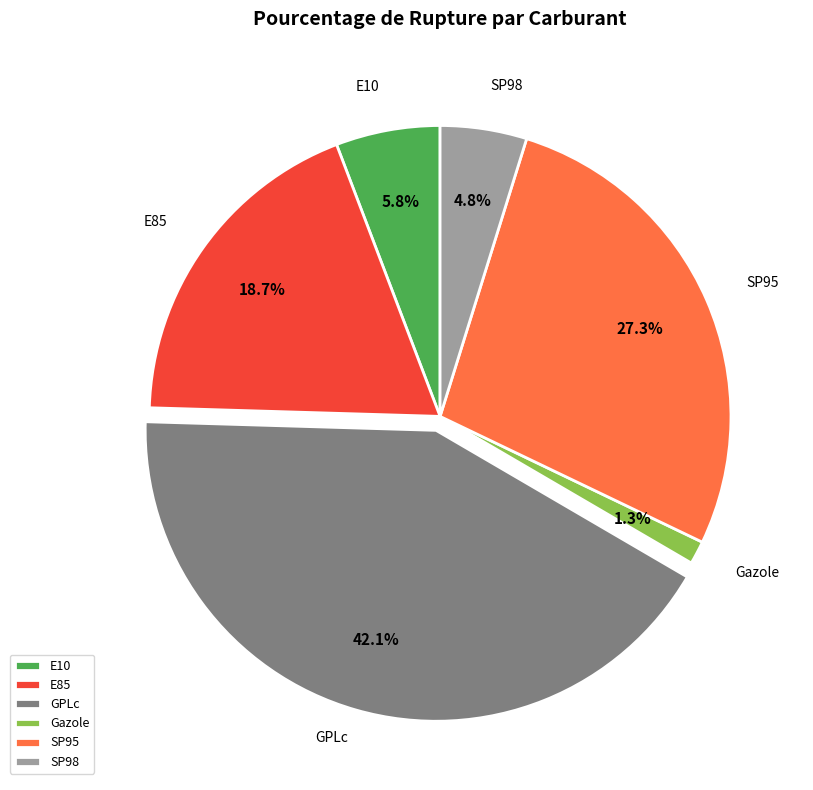

To the nearest percent, what is the average slice percentage?

17%